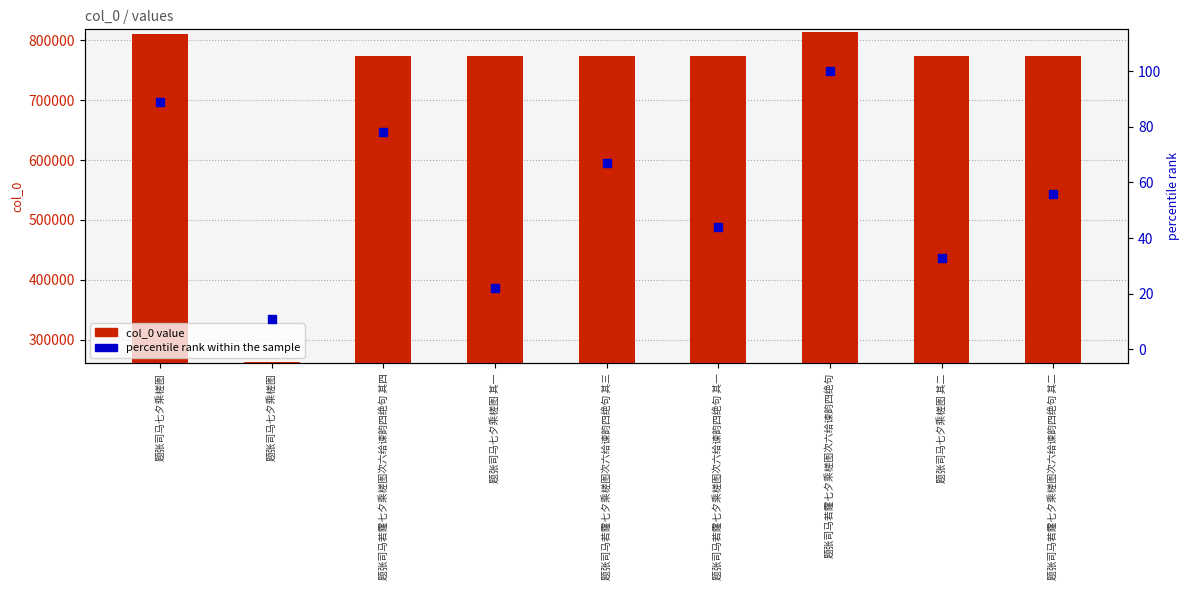

Which series has the widest spread of Y values?

col_0 value